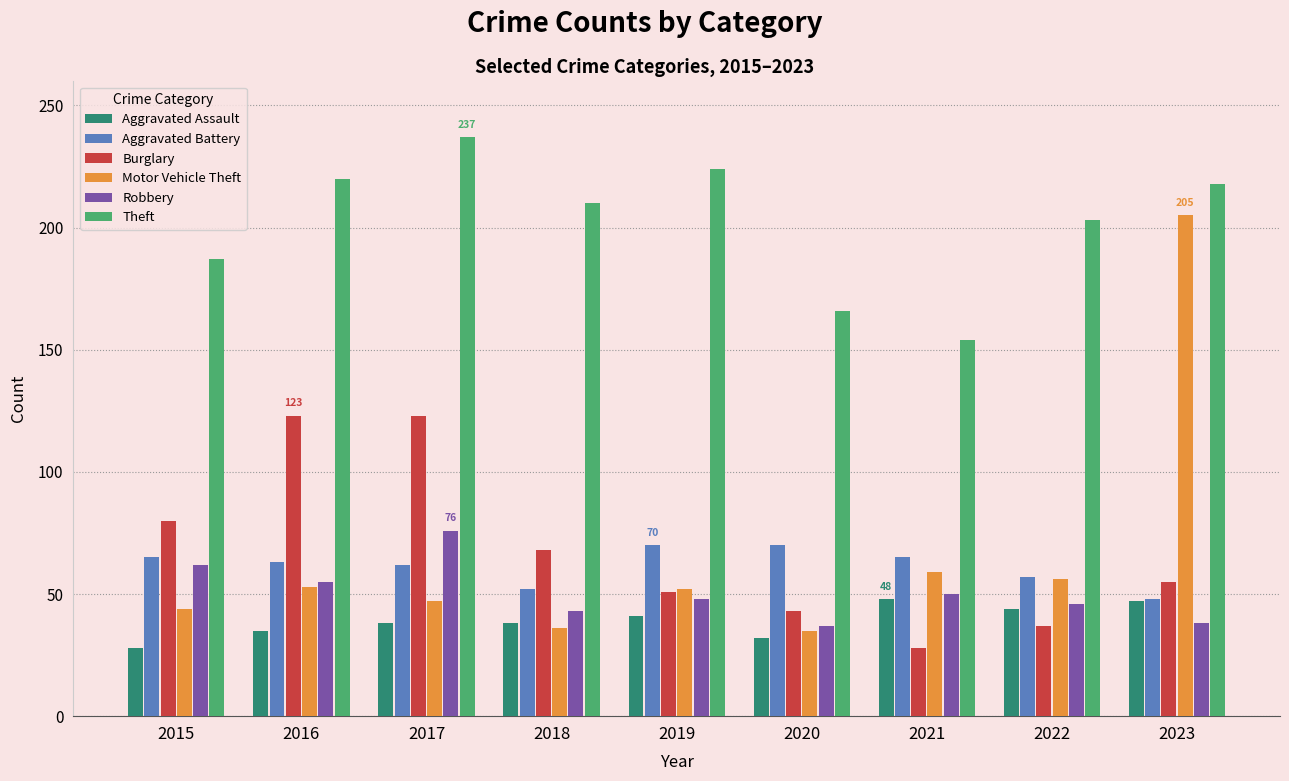

What is the difference between the highest and lowest values at 2023?

180